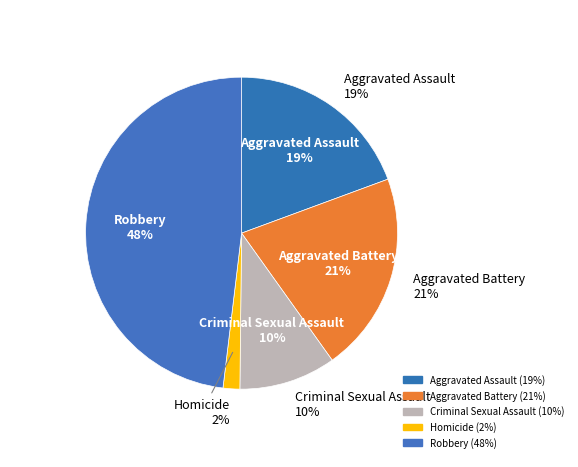

What is the smallest slice in the pie chart?

Homicide